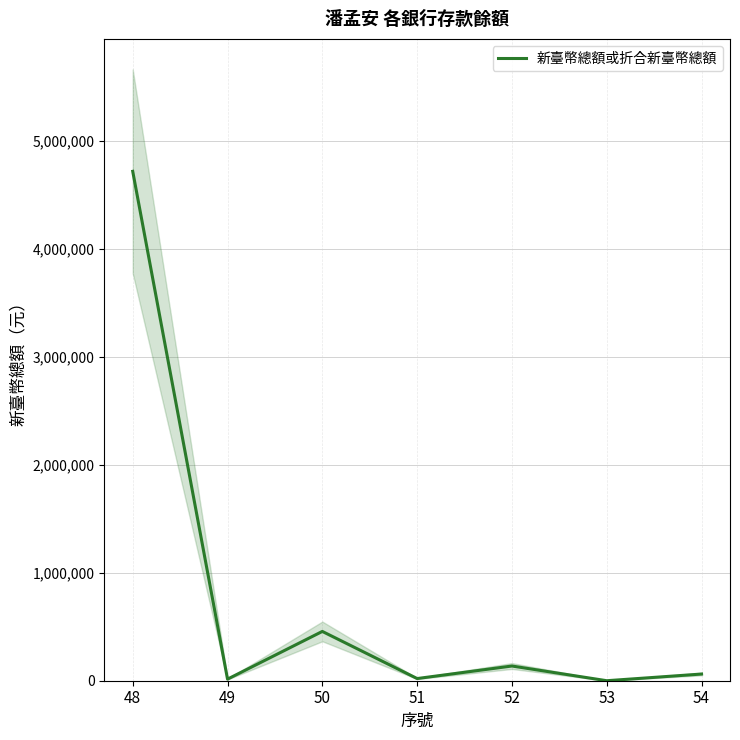

Read the value at 48.

4716975